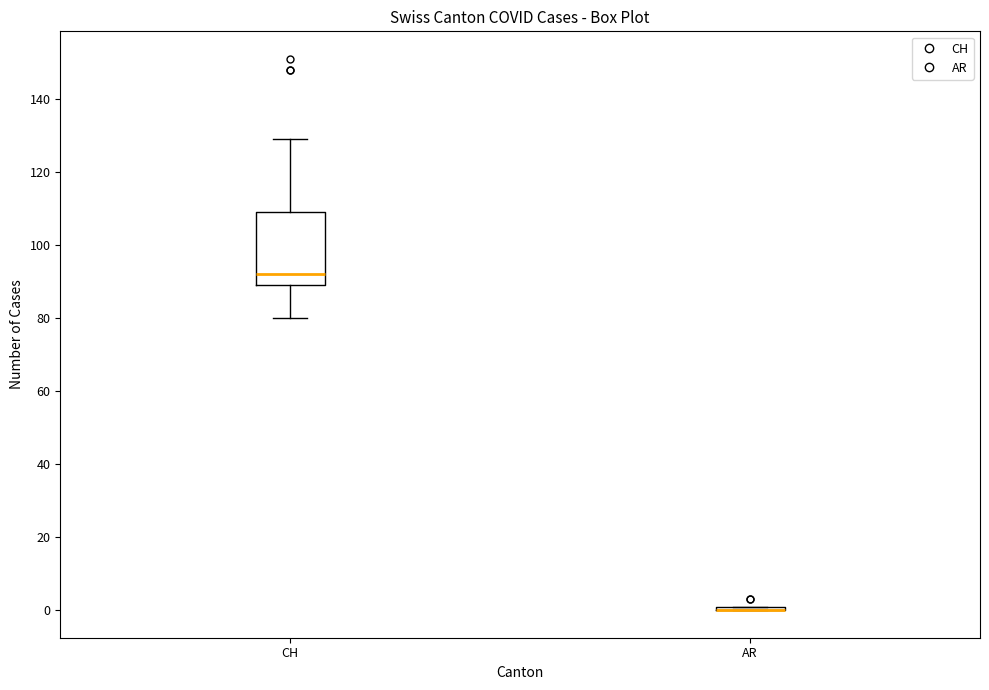

Where is the lower edge of the box for AR on the y-axis? The values are not printed on the chart, so give them approximately, as read against the axis.

0